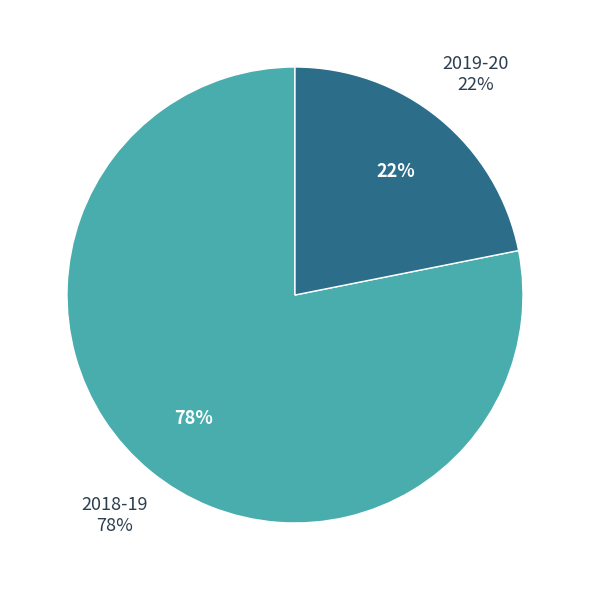

Does 2018-19 represent more than half of the total?

Yes